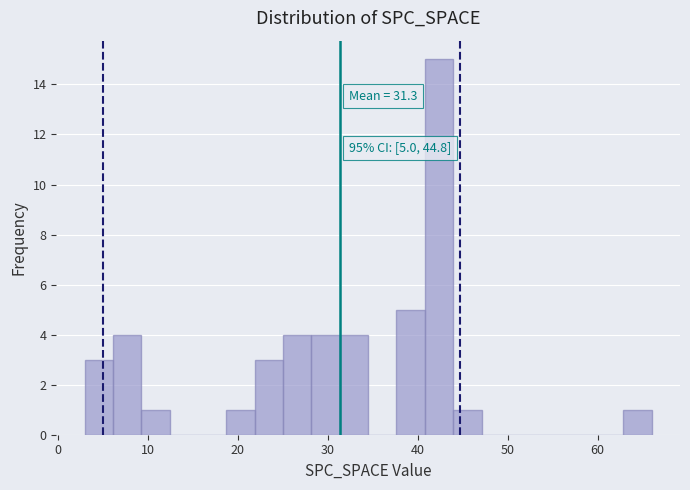

Around what value on the x-axis is the tallest bar? Give the approximate position of its centre, as read against the axis.

42